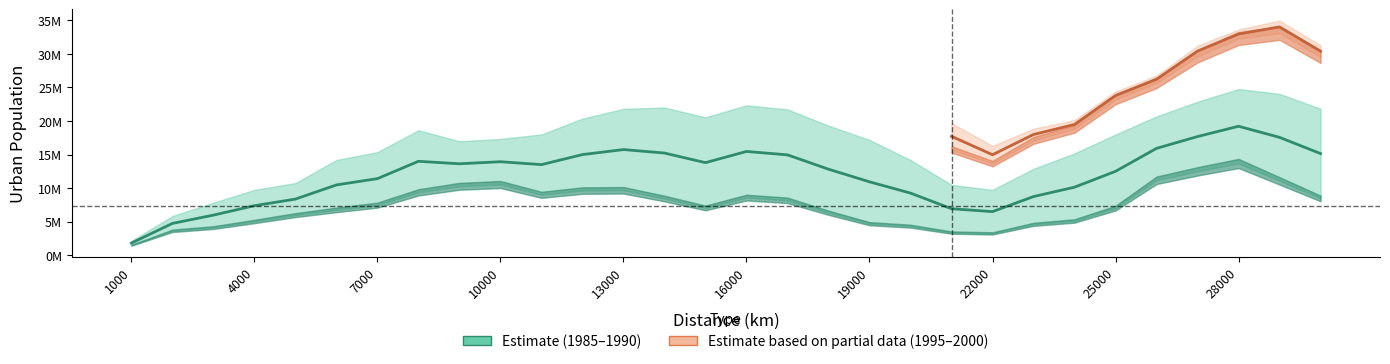

Is it true that 1990_U equals 35654348 at 26000?

False